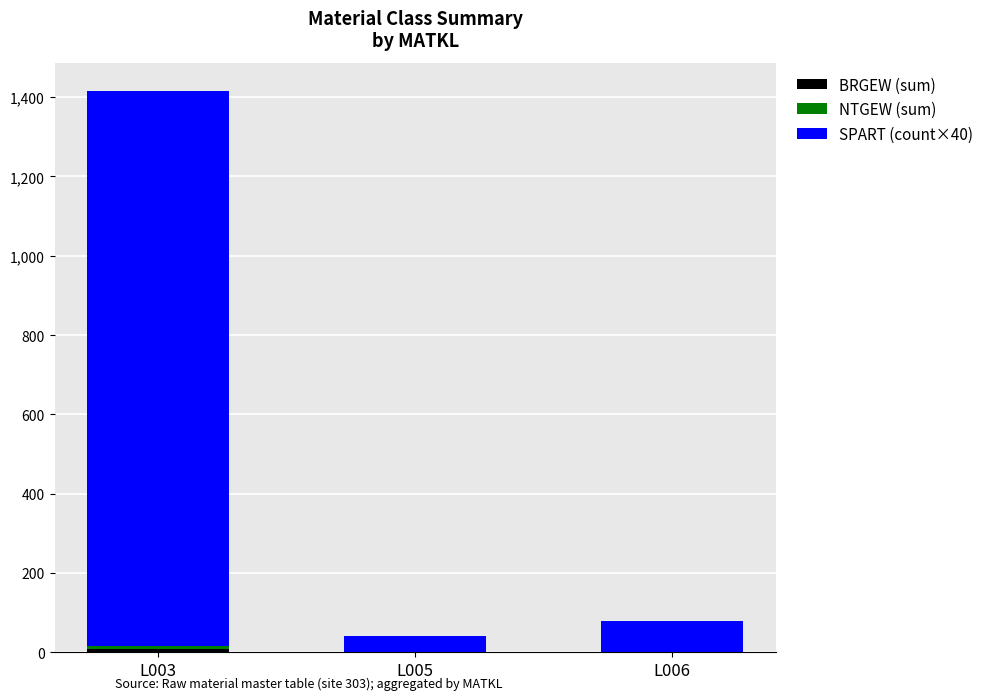

At which category is the sum across all series the highest?

L003